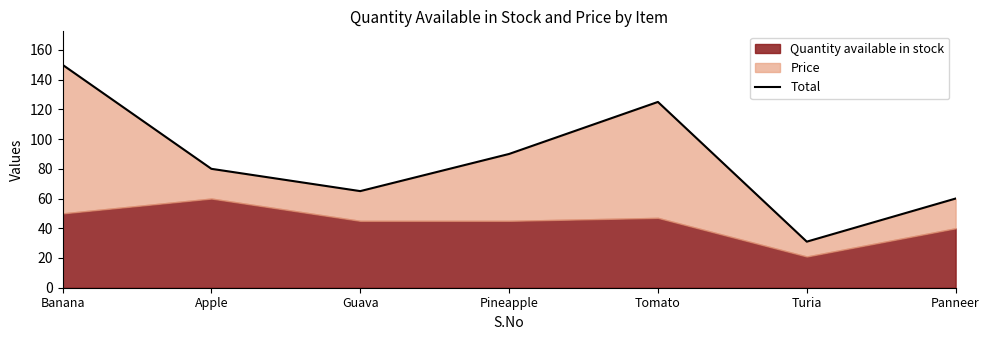

What is the difference between the maximum and minimum values?

119